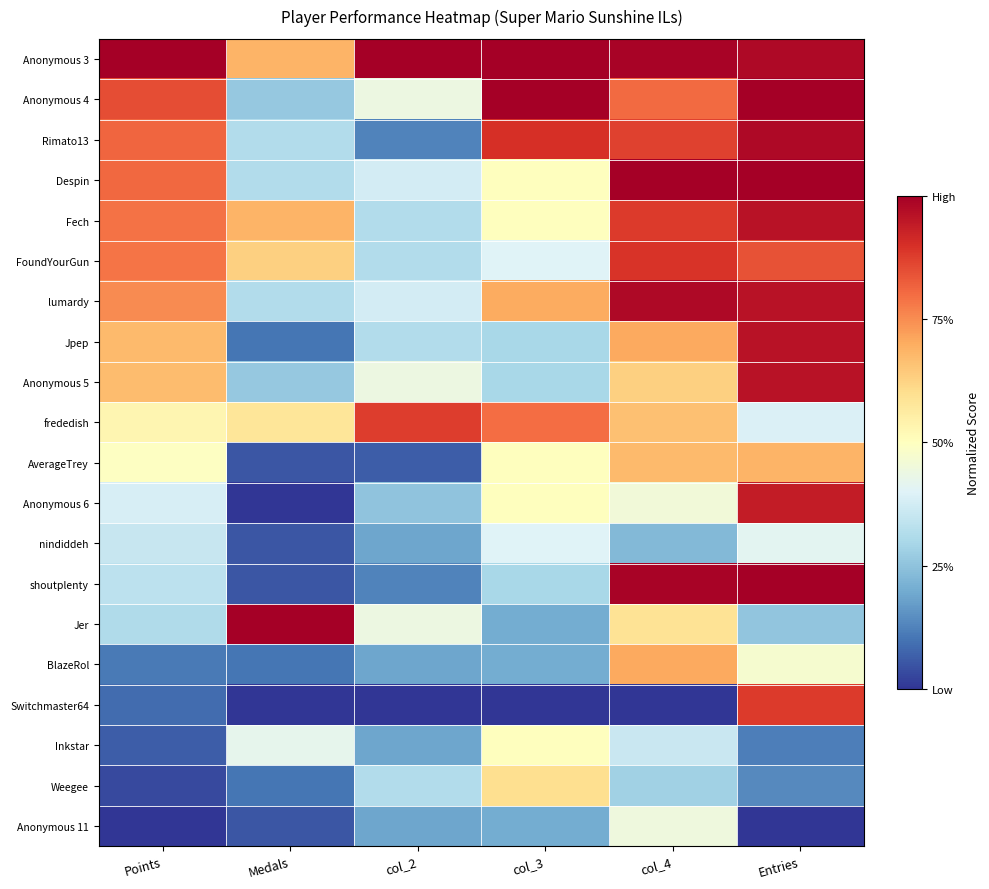

At col_2, list the series in order from smallest to largest.

Switchmaster64, AverageTrey, Rimato13, shoutplenty, nindiddeh, BlazeRol, Inkstar, Anonymous 11, Anonymous 6, Fech, FoundYourGun, Jpep, Weegee, Despin, lumardy, Anonymous 4, Anonymous 5, Jer, frededish, Anonymous 3